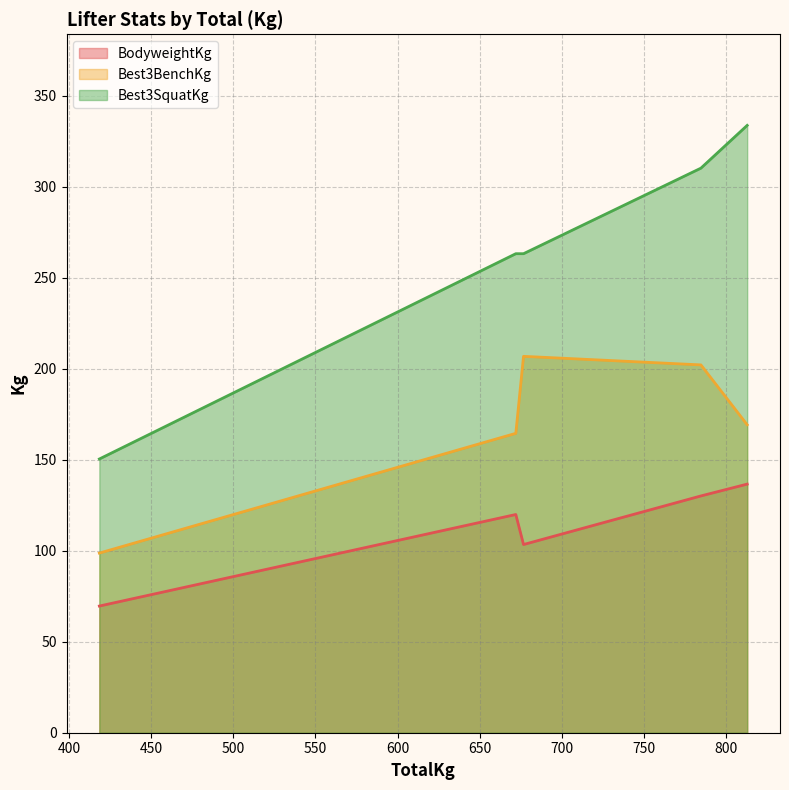

How many categories are shown in the chart?

5